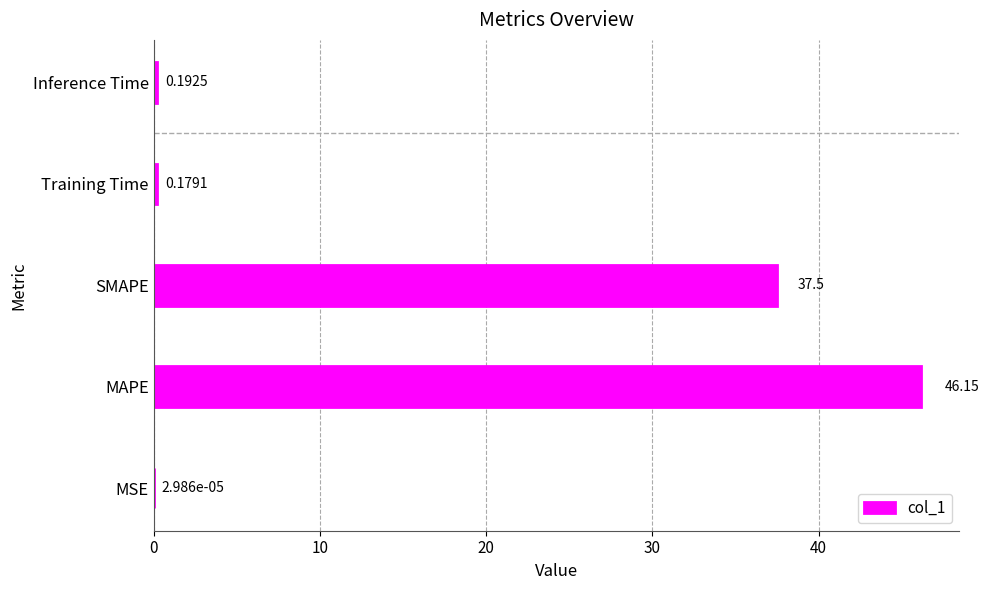

Which category has the highest value across all series?

MAPE